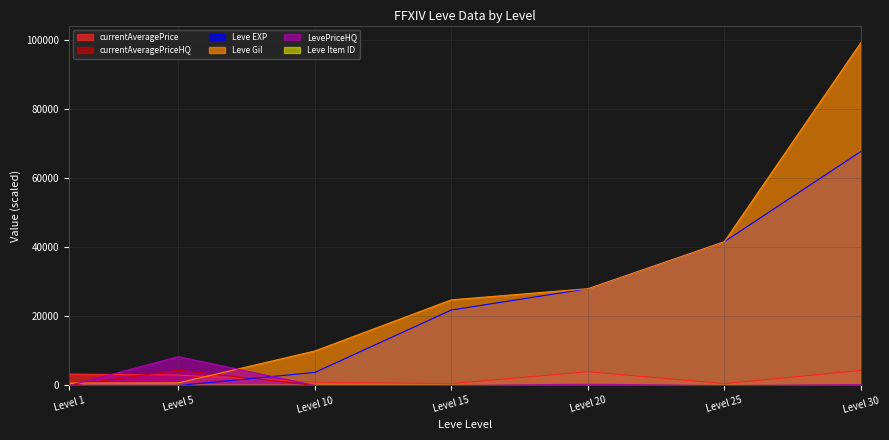

At which category does LevePriceHQ reach its first local peak?

Level 5